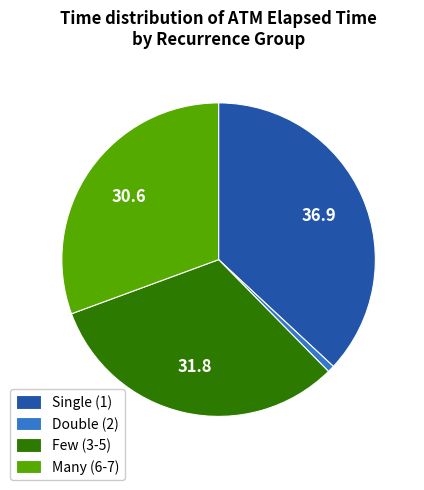

Rank the categories by value from highest to lowest.

Single (1), Few (3-5), Many (6-7), Double (2)